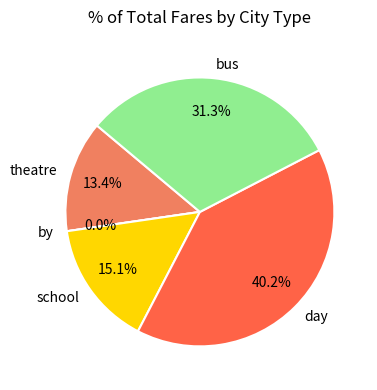

Count the number of slices in the pie.

5